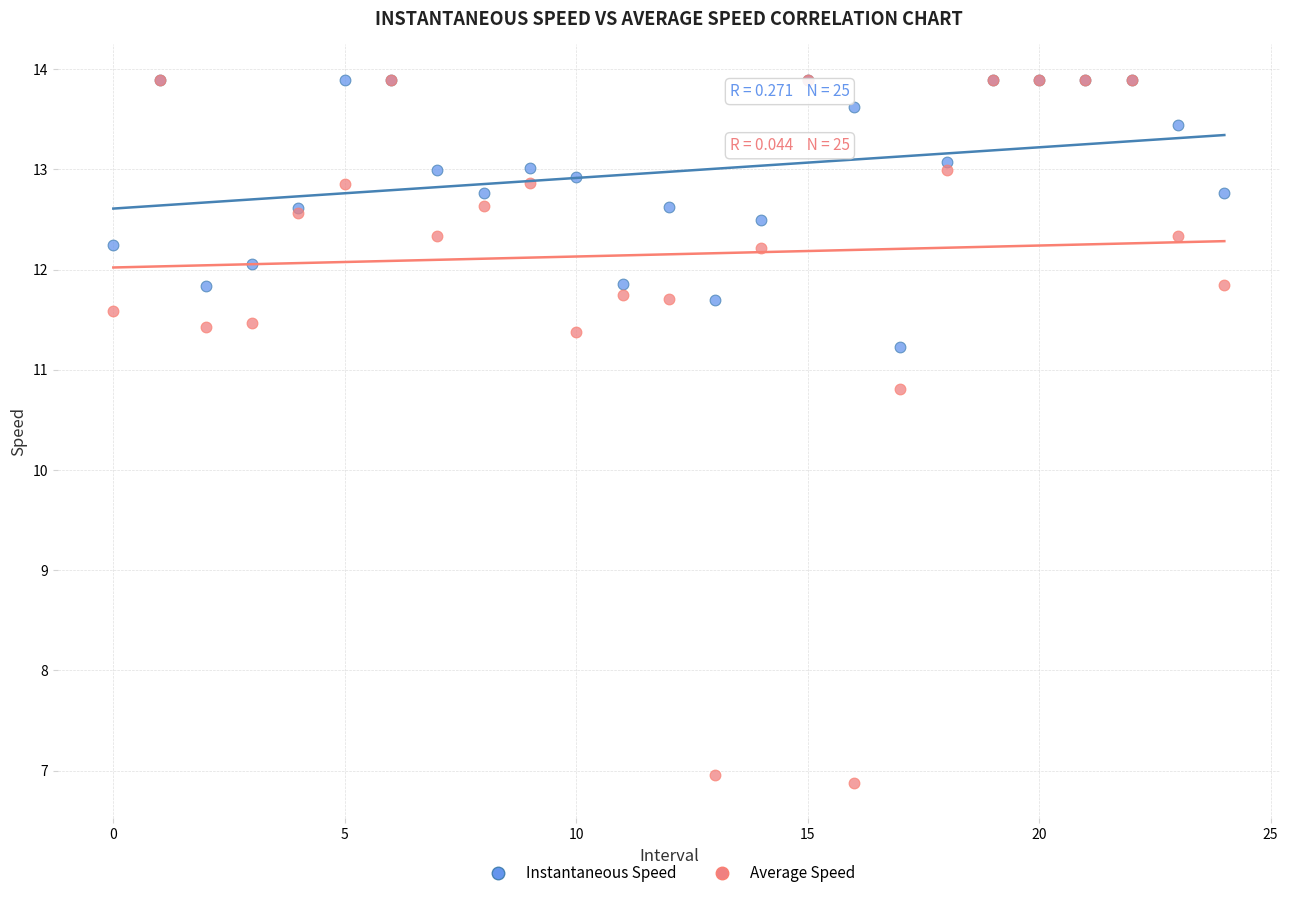

In the Average Speed series, what Y value is closest to 10?

10.8